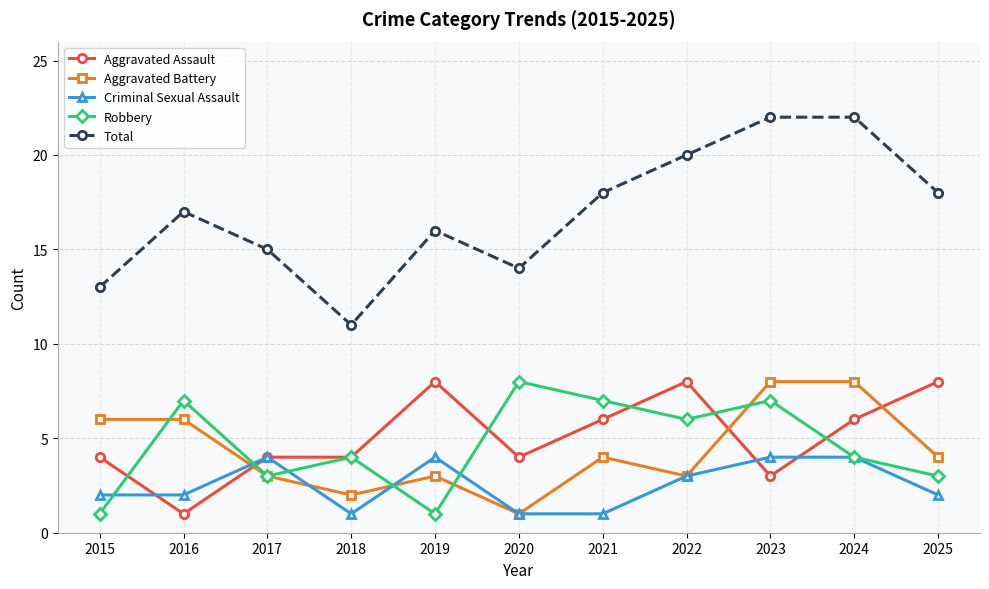

The Aggravated Battery series shows 6 at 2015. True or false?

True